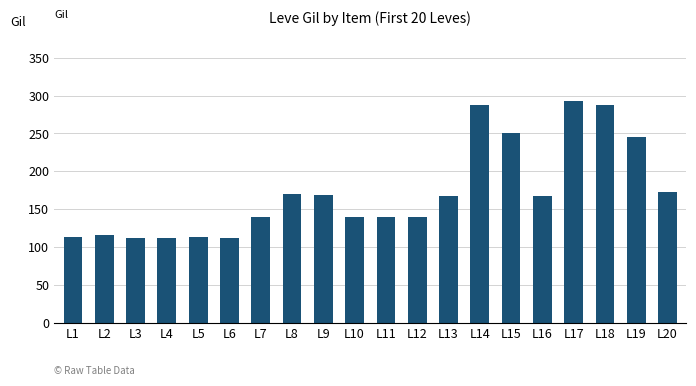

What is the value of the 4th bar from the left?

112